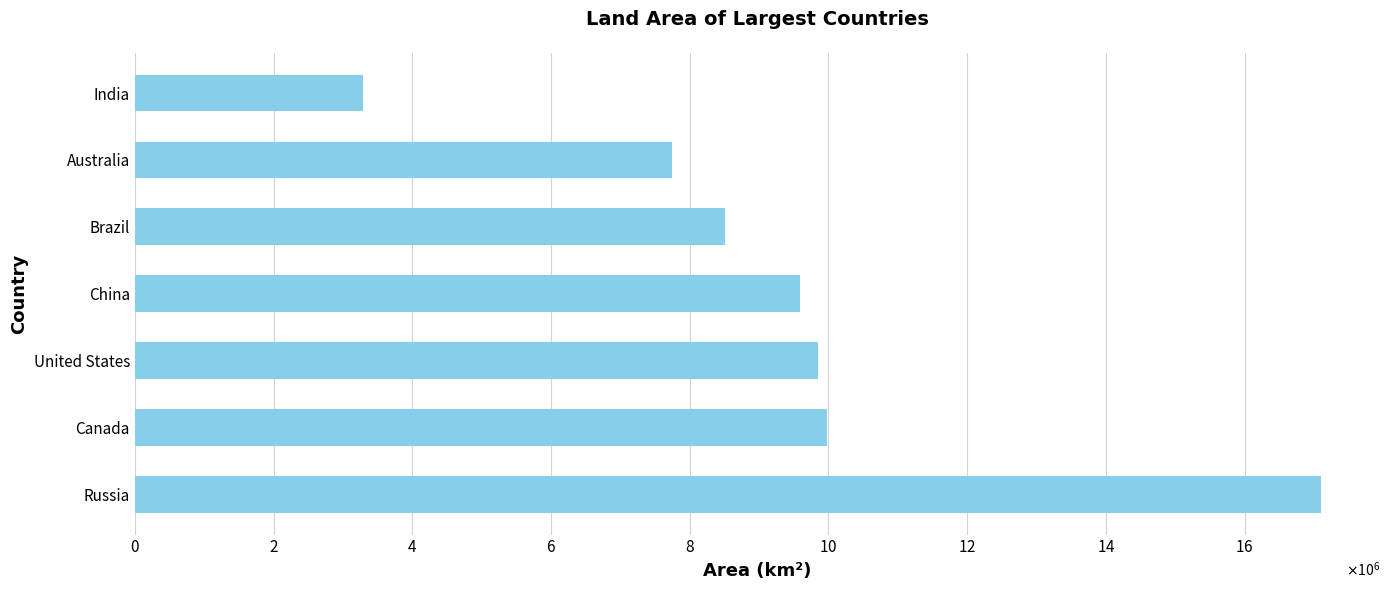

Are the bars horizontal?

Yes